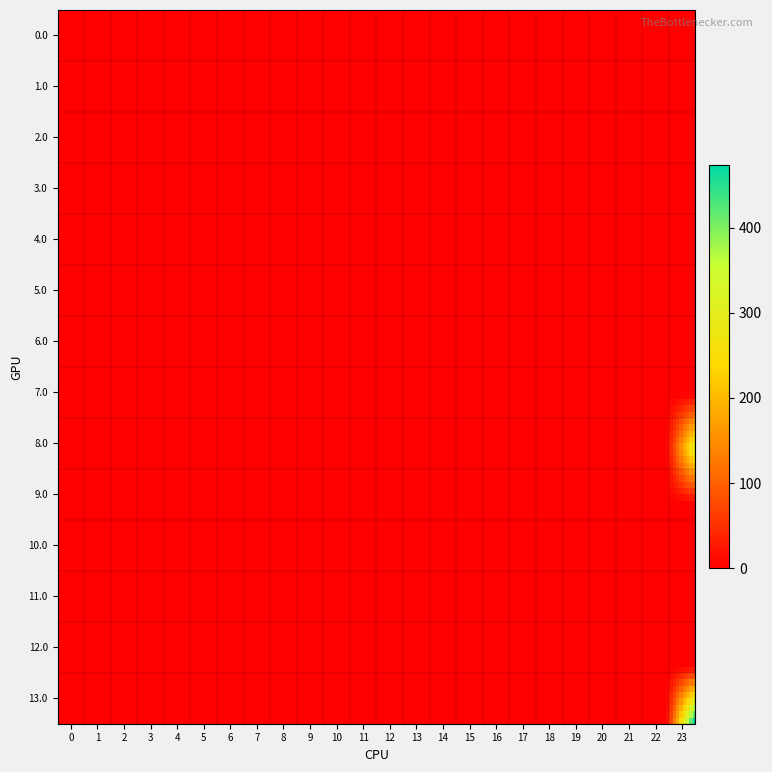

Count the number of data series in this chart.

14